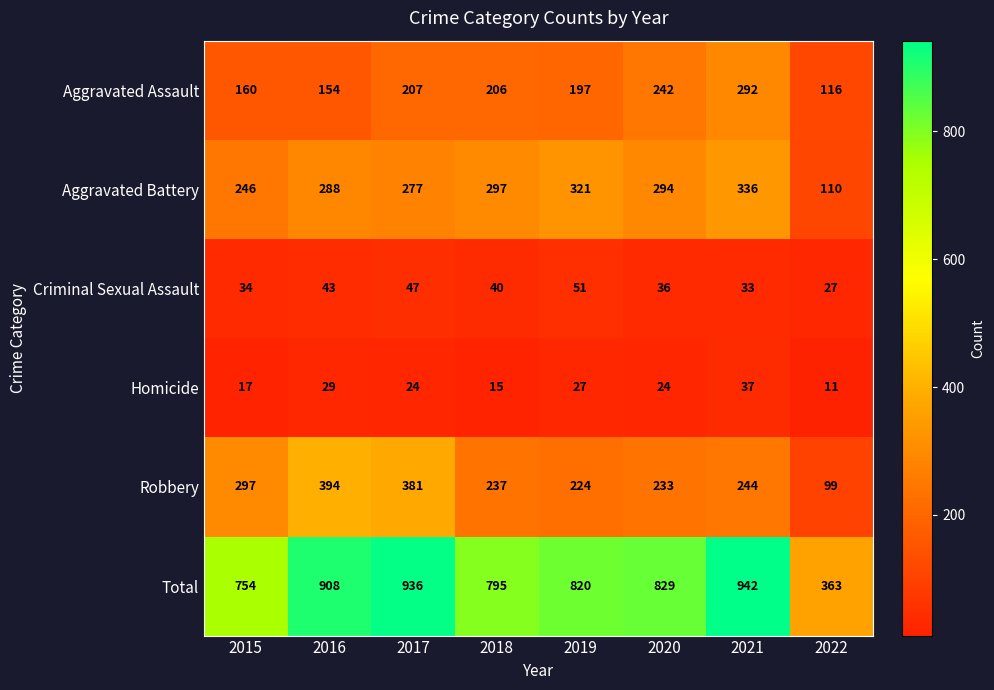

What is the difference between the maximum and minimum values in the Homicide series?

26